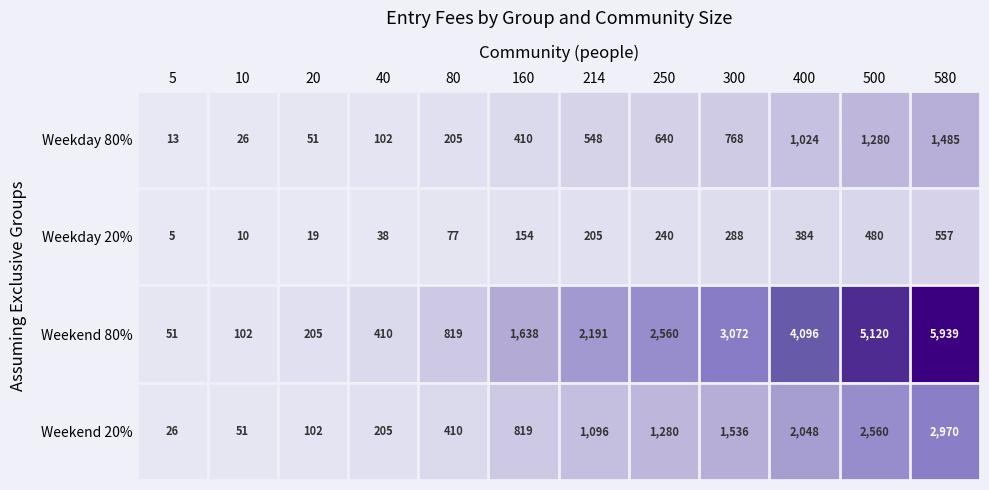

The value of Weekday 20% at 10 is 7. True or false?

False